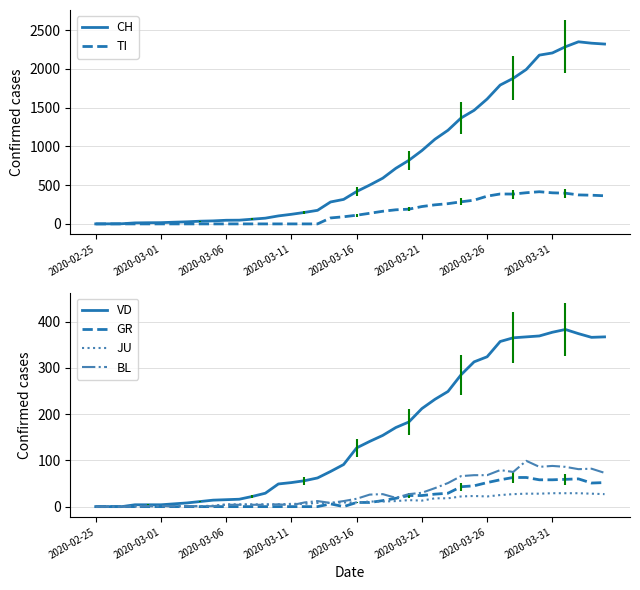

How many values in the TI series exceed 112?

19